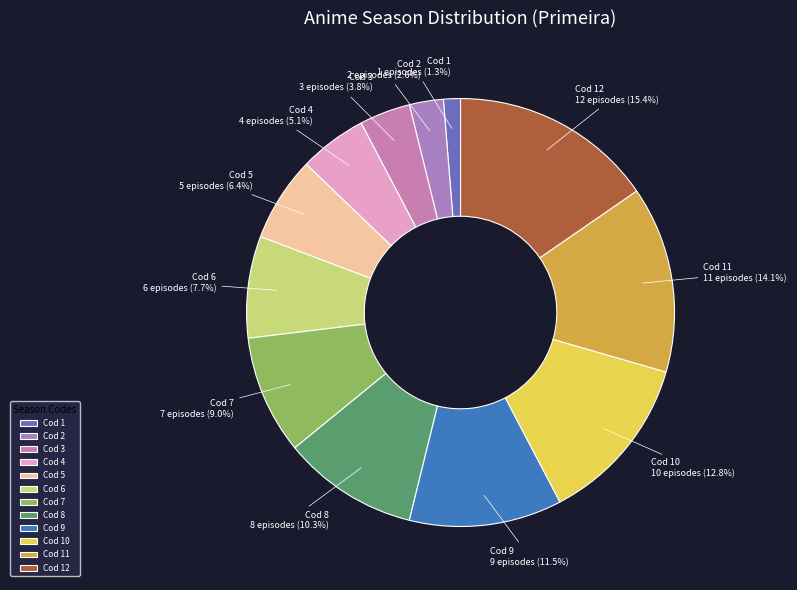

Between Cod 11 and Cod 1, which is larger?

Cod 11